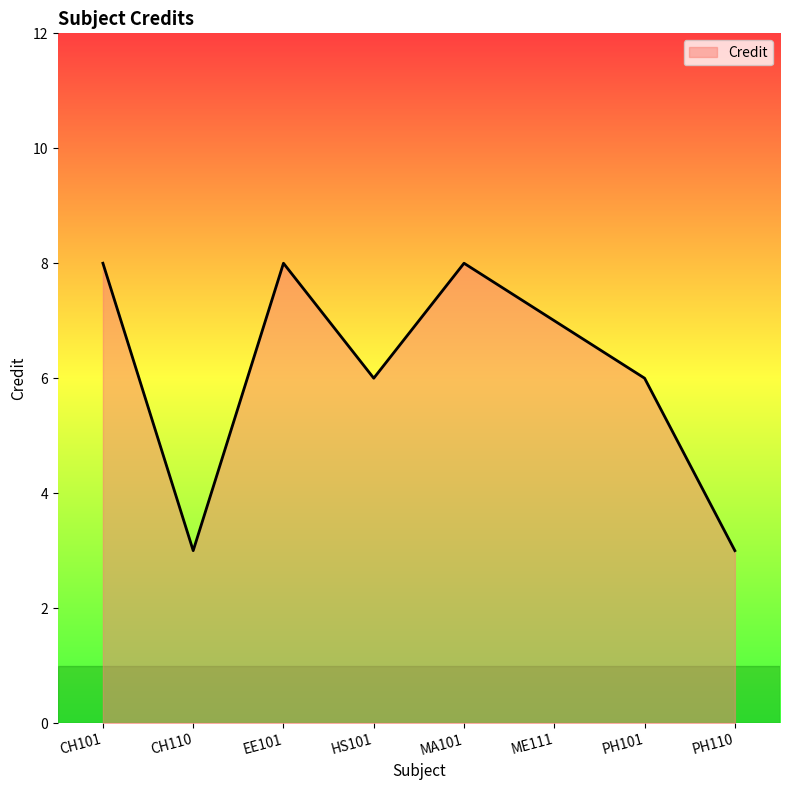

Approximately how many times larger is the value at ME111 compared to CH101?

0.9